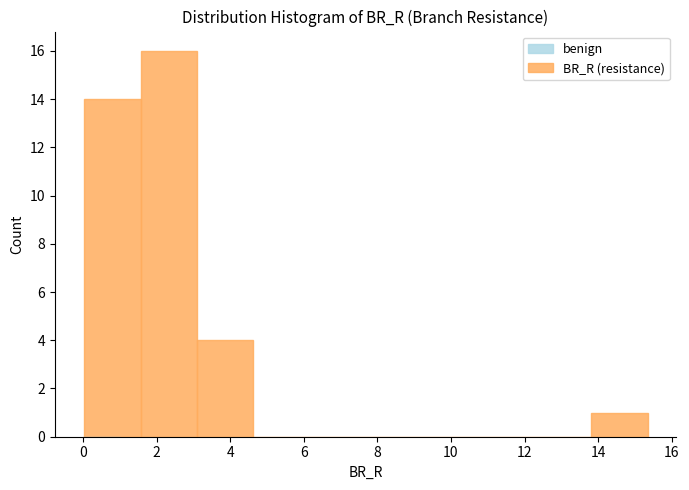

How tall is the bar that spans 3.2 to 4.6 on the x-axis? Neither the bar edges nor the heights are printed on the chart, so give them approximately, as read against the axes.

4